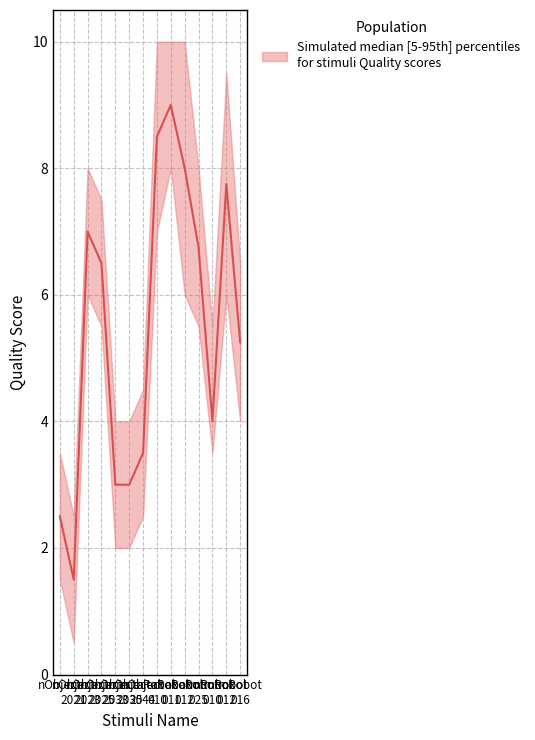

At which category is the sum across all series the highest?

mRobot_012